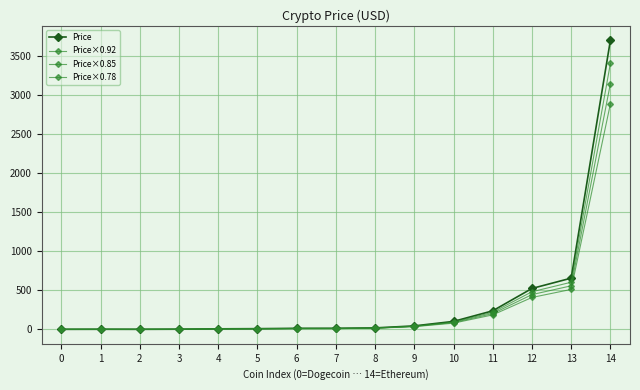

How many lines are shown in the chart?

4